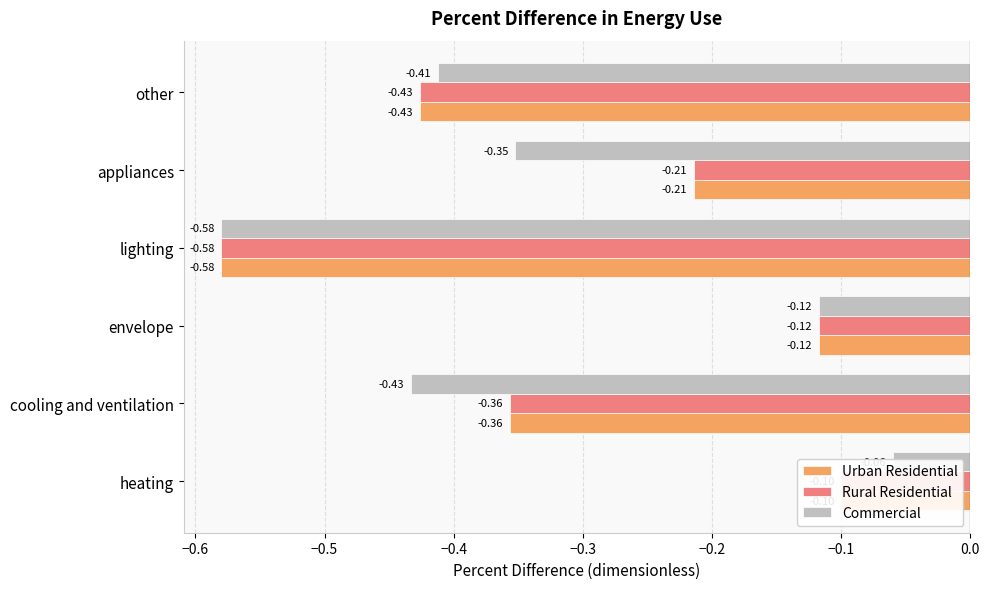

What are all the series names shown in the legend?

Urban Residential, Rural Residential, Commercial